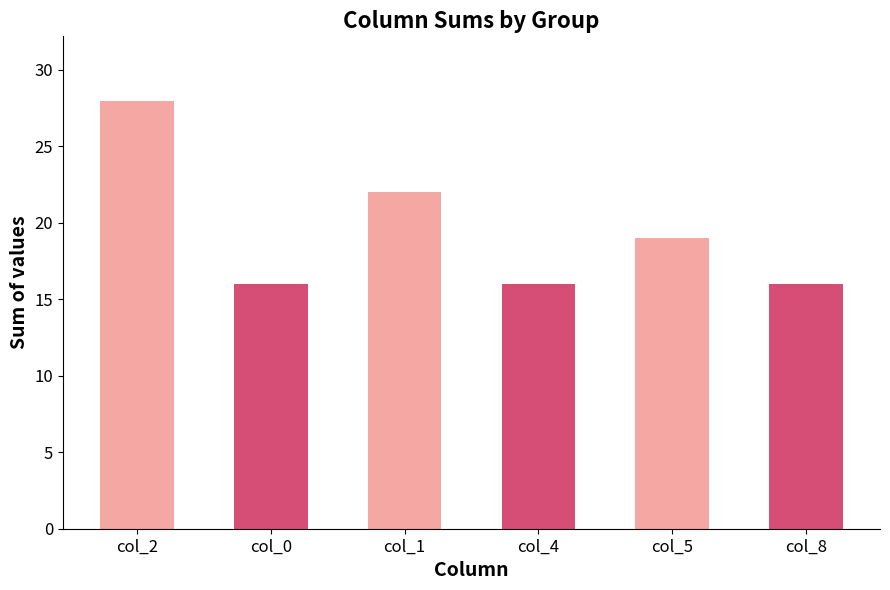

Between 0 and 8, which is larger?

8